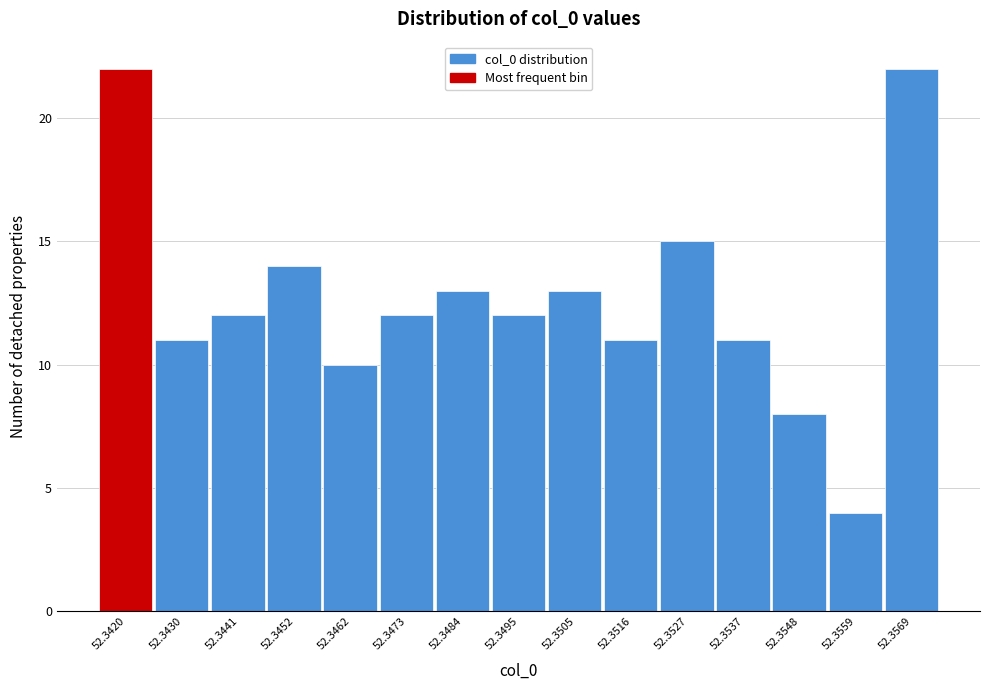

Reading left to right, list all the values displayed in this chart.

22	11	12	14	10	12	13	12	13	11	15	11	8	4	22